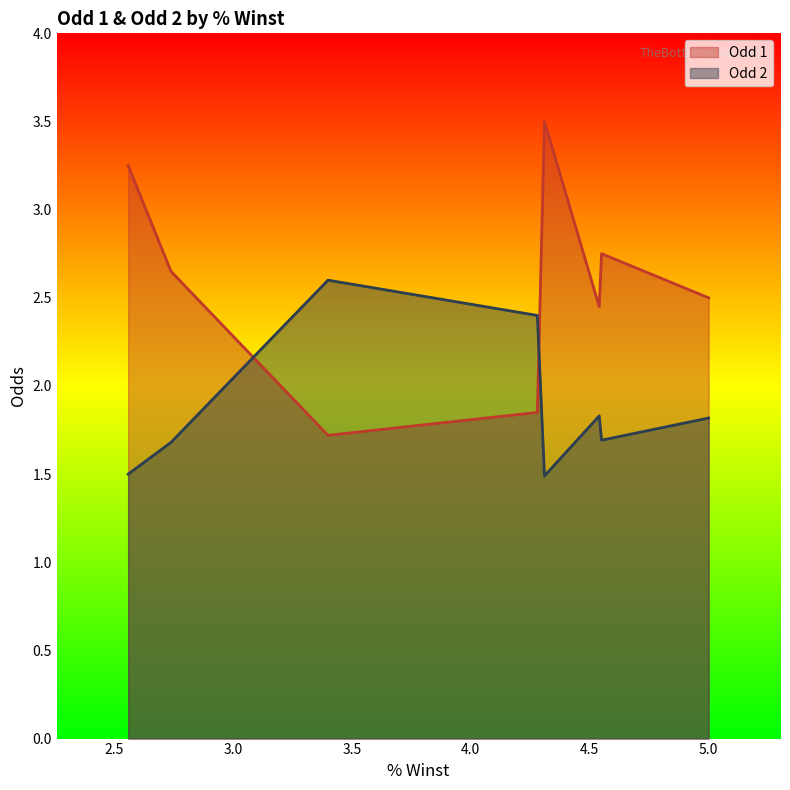

What are all the series names shown in the legend?

Odd 1, Odd 2